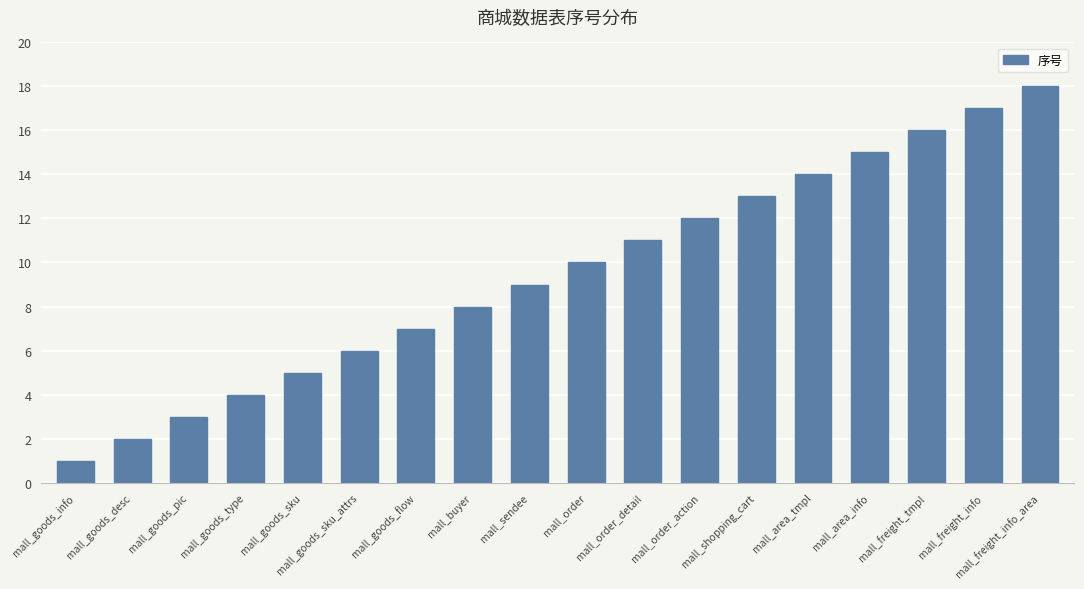

Which label corresponds to the smallest value in the chart?

mall_goods_info